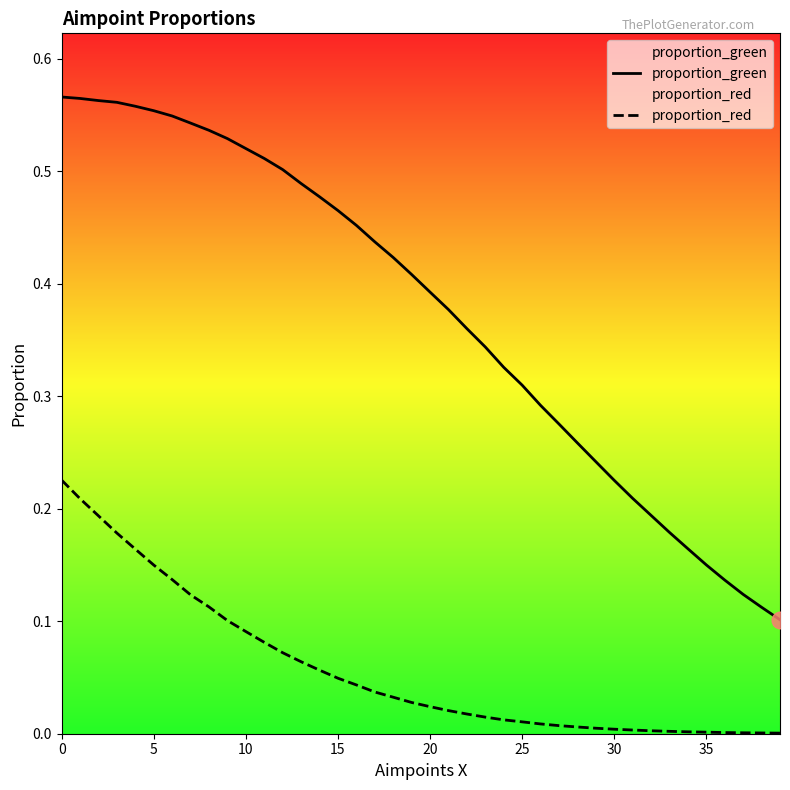

What is the difference between the maximum and minimum values in the proportion_green series?

0.5